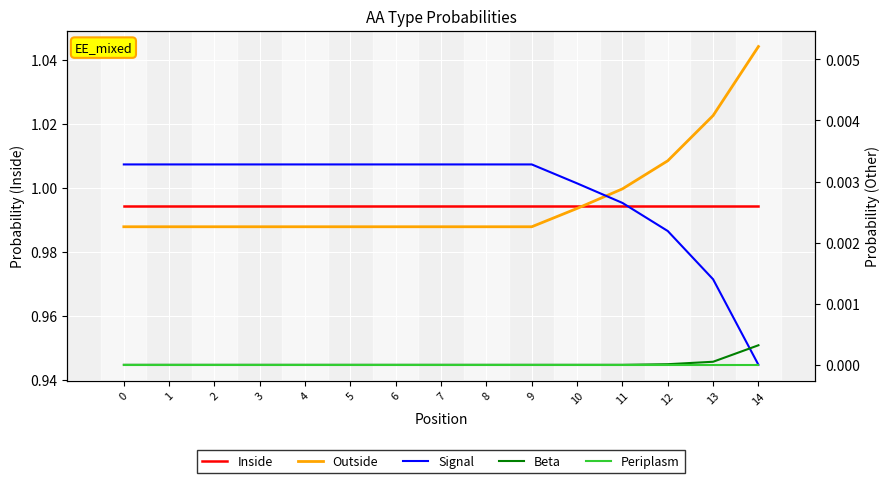

Which series changed the most between 10 and 11?

Outside